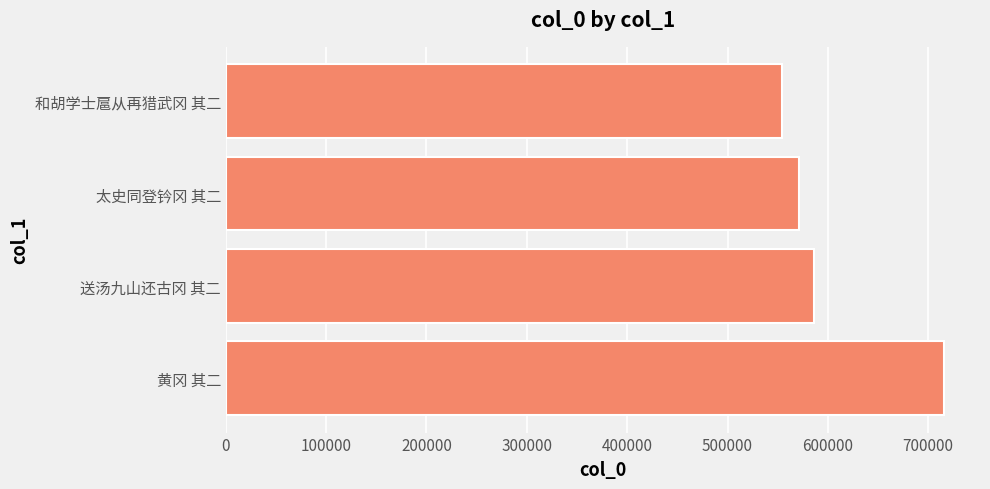

How many data points are less than 585724?

2